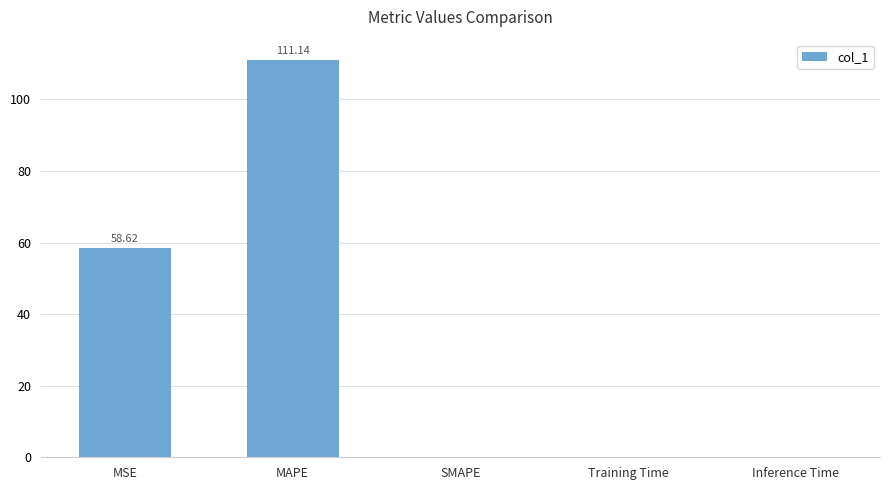

Which label corresponds to the largest value in the chart?

MAPE